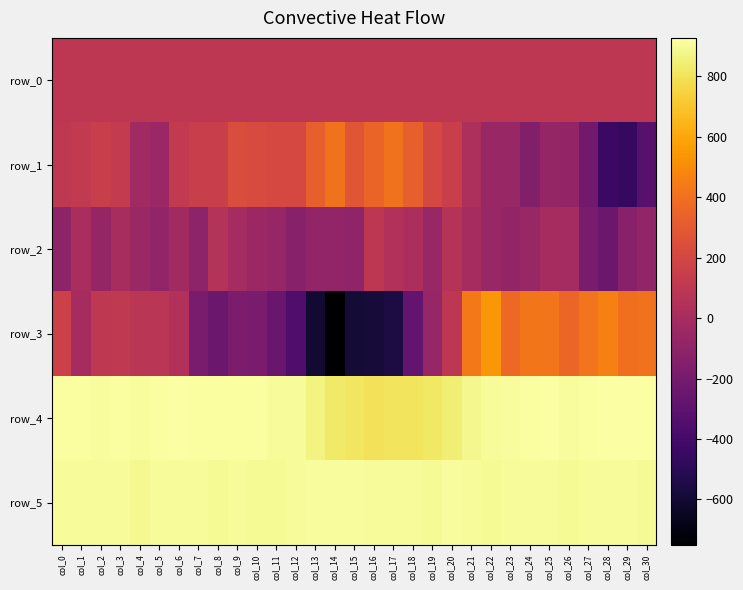

Is the value of row_3 at col_1 greater than the value of row_4 at col_7?

No